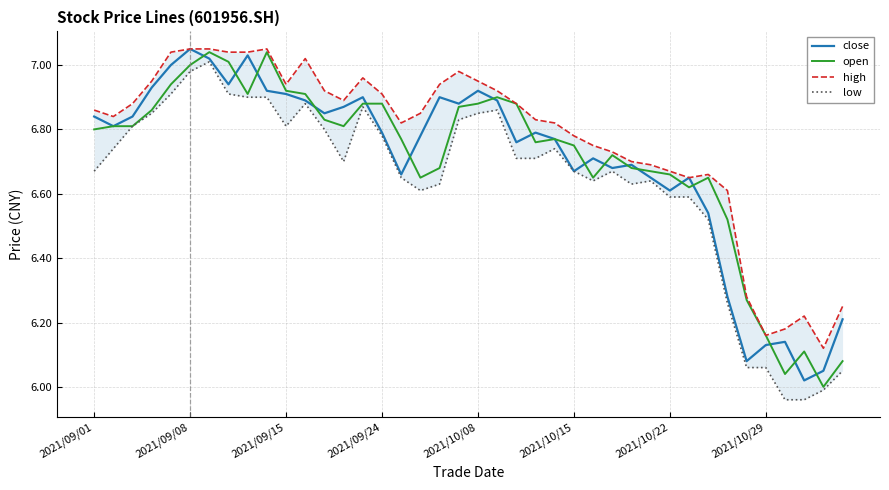

The open series shows 1.5 at 2021/10/15. True or false?

False